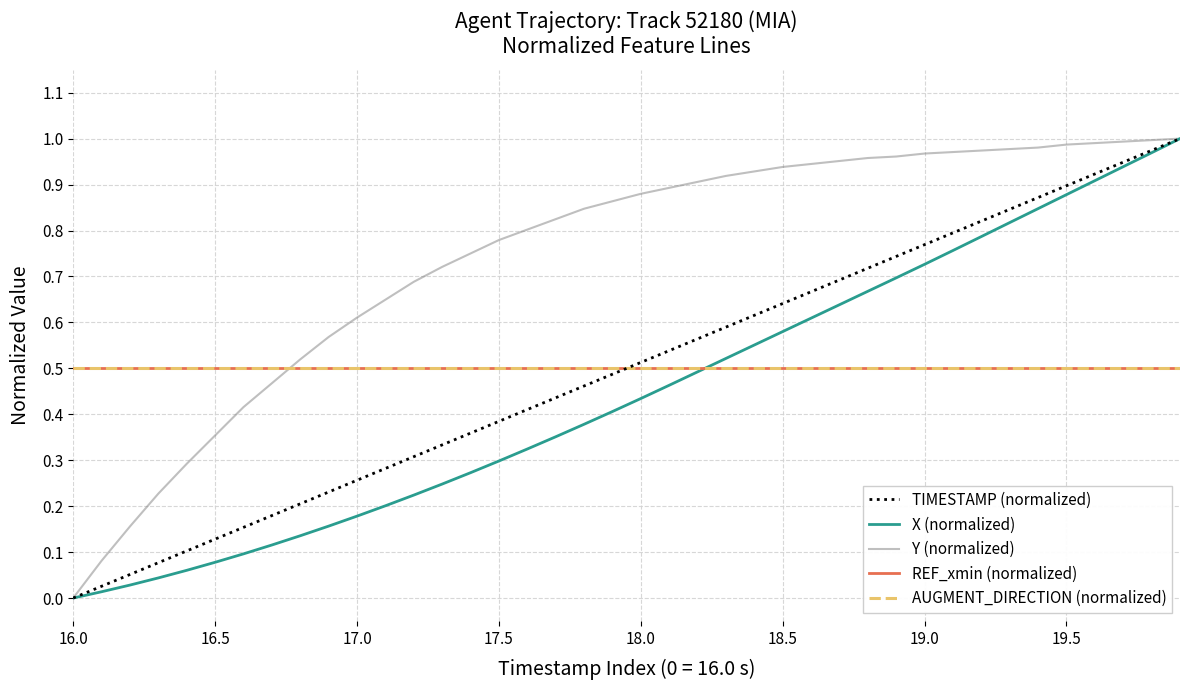

Is this an area chart (filled region under the line)?

No